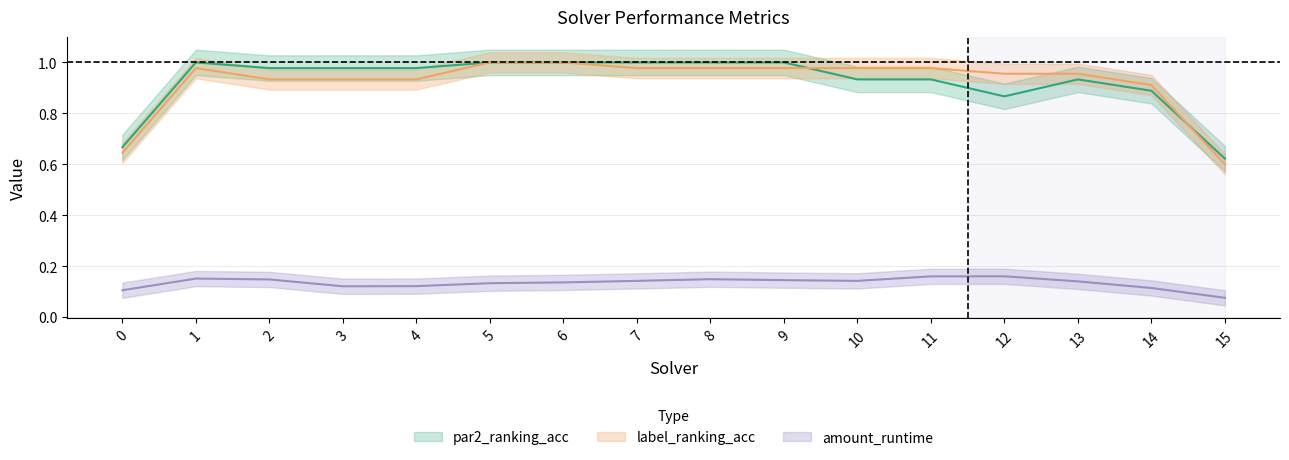

Is the value of label_ranking_acc at 1 greater than the value of amount_runtime at 8?

Yes